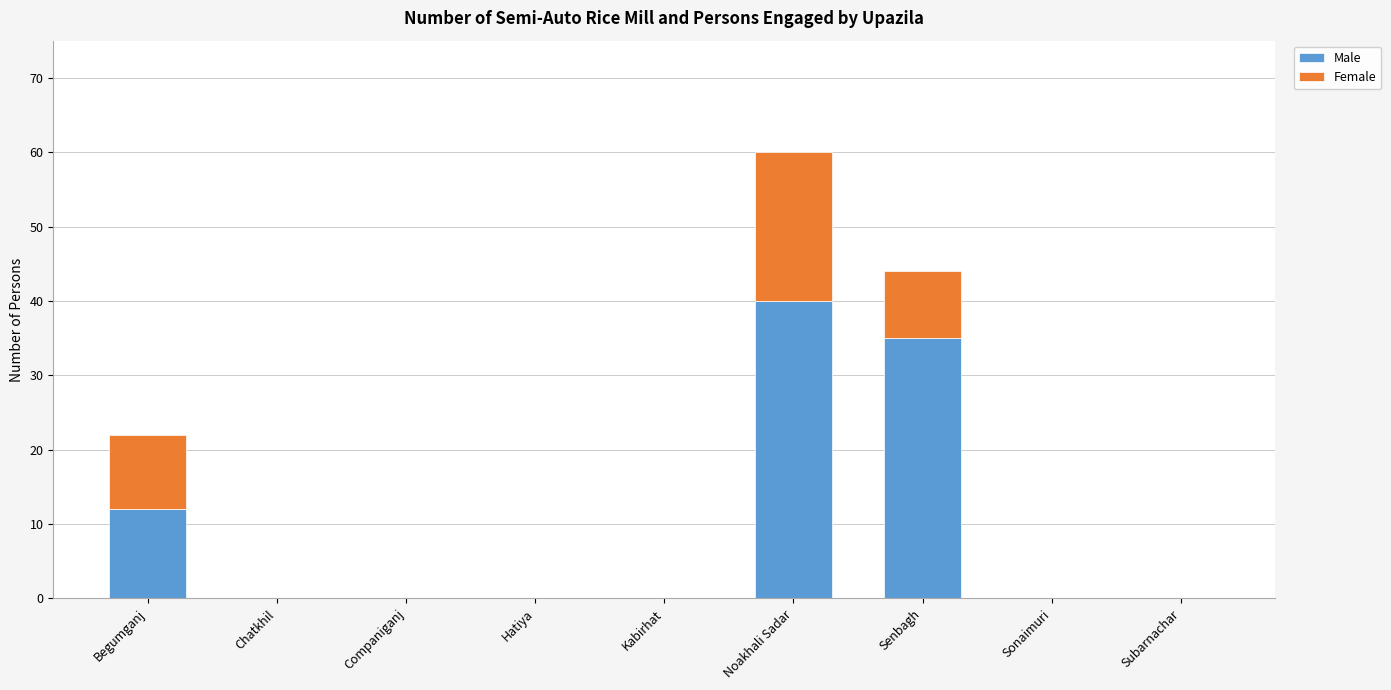

Count the number of data series in this chart.

2